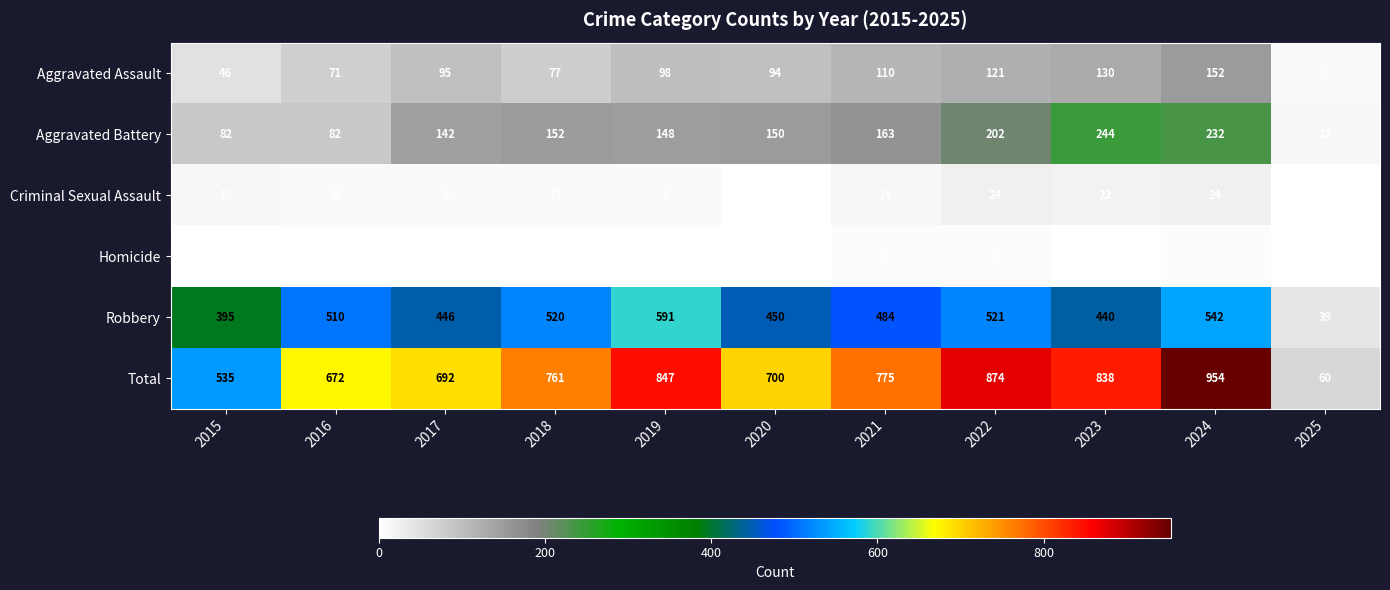

What is the sum of all Total values?

7708